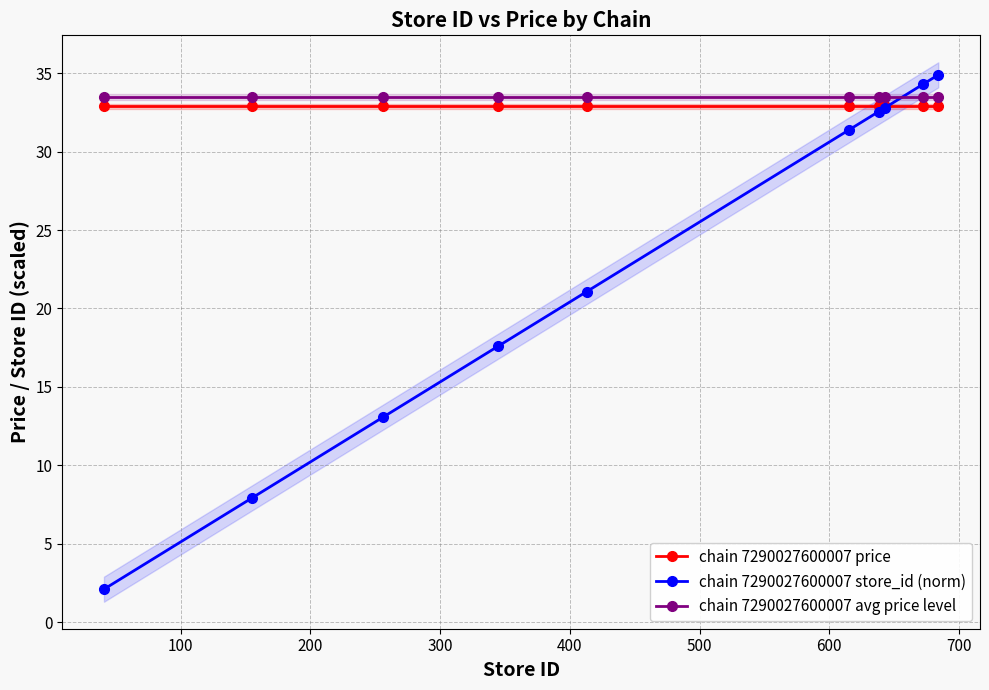

True or false: chain 7290027600007 avg price level and chain 7290027600007 price cross at least once.

False